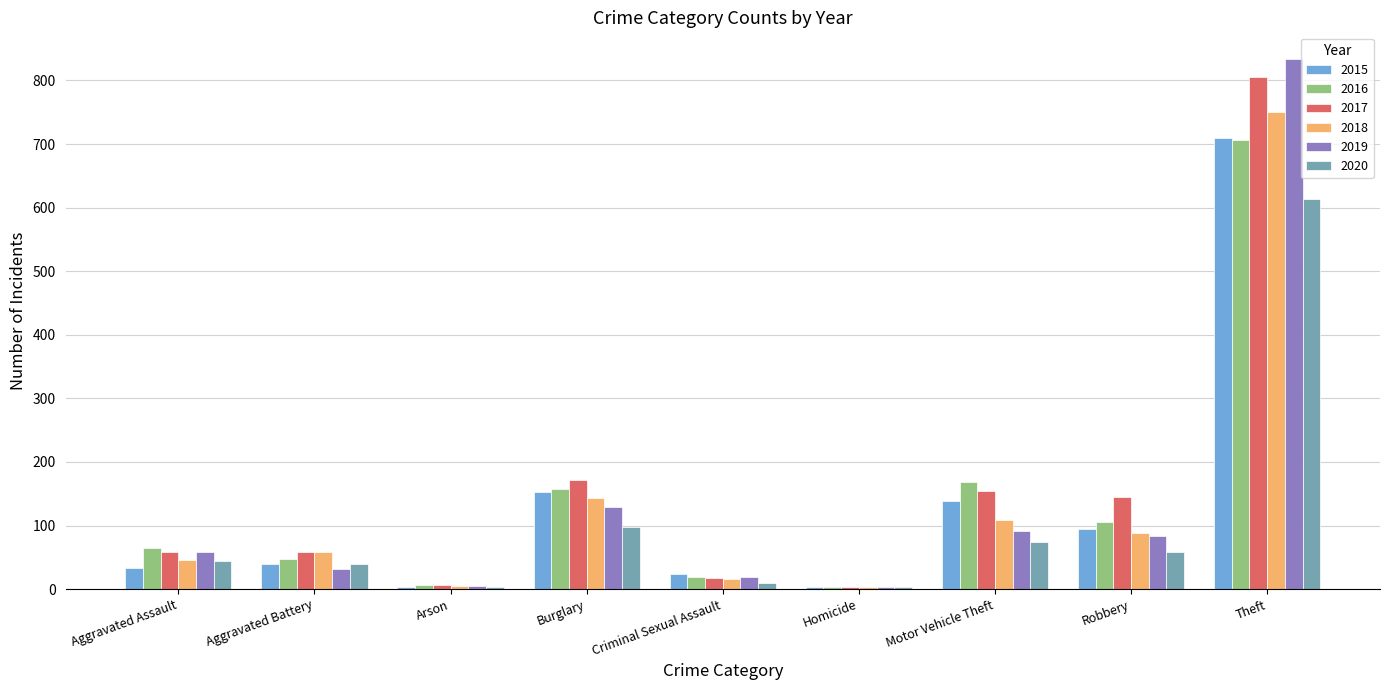

What is the greatest value displayed?

834